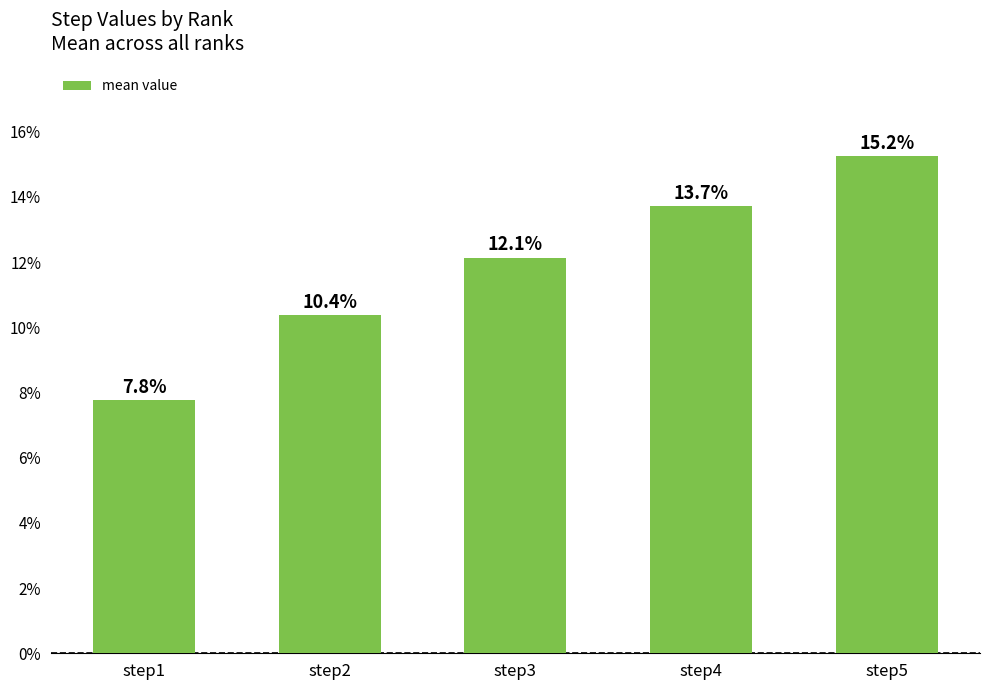

Are the bars horizontal?

No